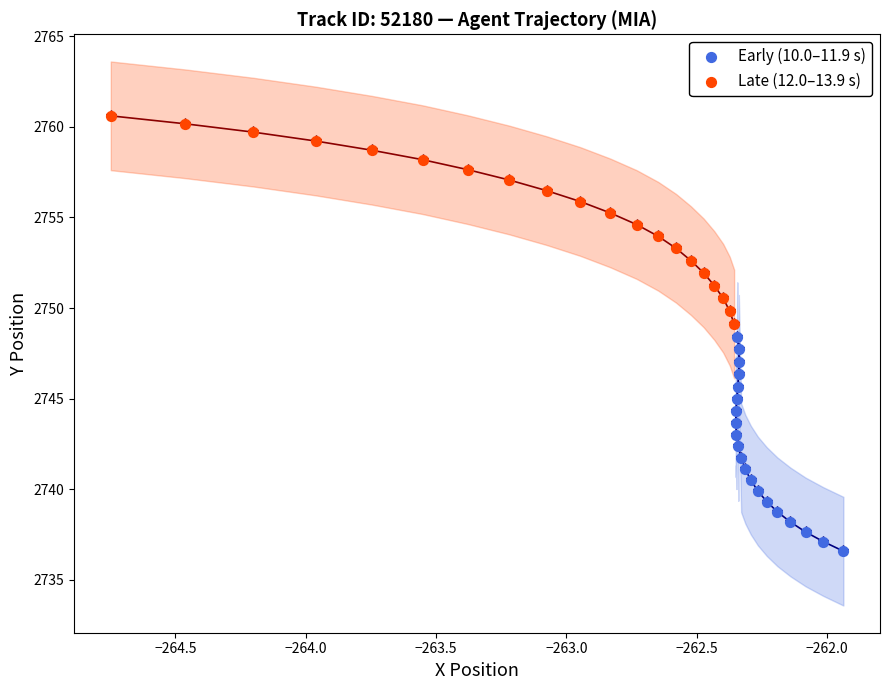

What are all the series names shown in the legend?

Early (10.0–11.9 s), Late (12.0–13.9 s)